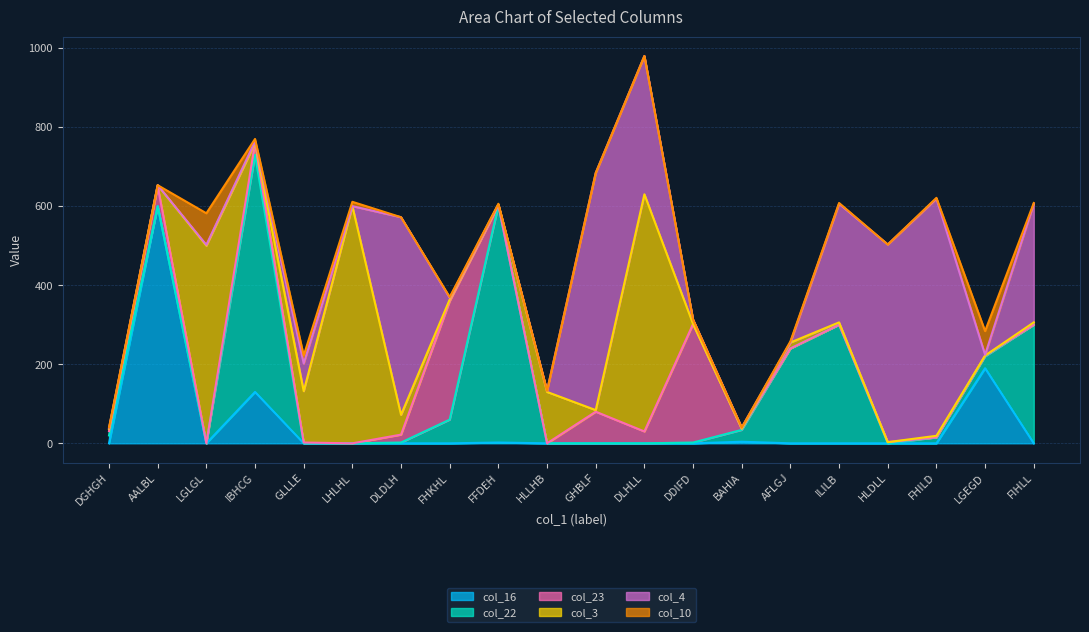

What are all the series names shown in the legend?

col_16, col_22, col_23, col_3, col_4, col_10